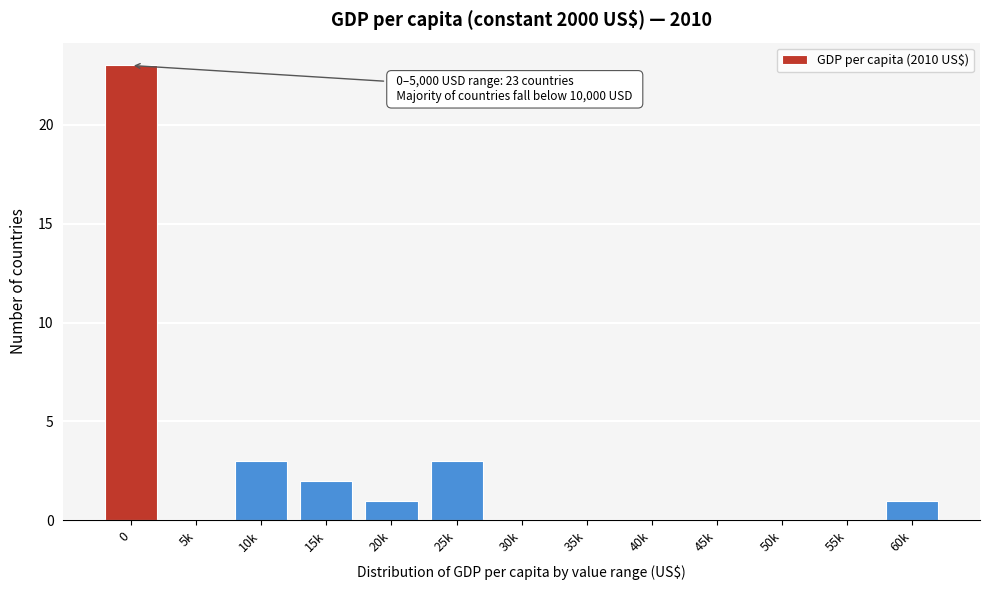

Reading right to left, what are all the values shown in this chart?

60k=1	55k=0	50k=0	45k=0	40k=0	35k=0	30k=0	25k=3	20k=1	15k=2	10k=3	5k=0	0=23